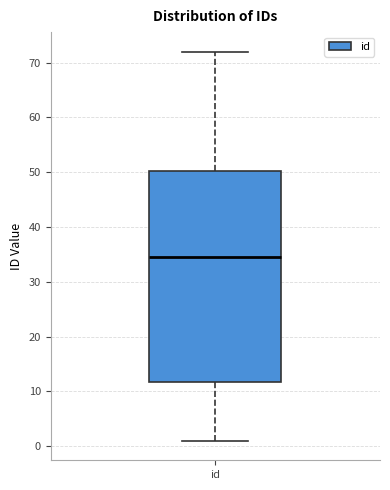

Read this box plot against the y-axis: the position of the median line, the range covered by the box, and the ends of both whiskers. The values are not printed on the chart, so give them approximately, as read against the axis.

median 35, box 12 to 50, whiskers 1 to 72